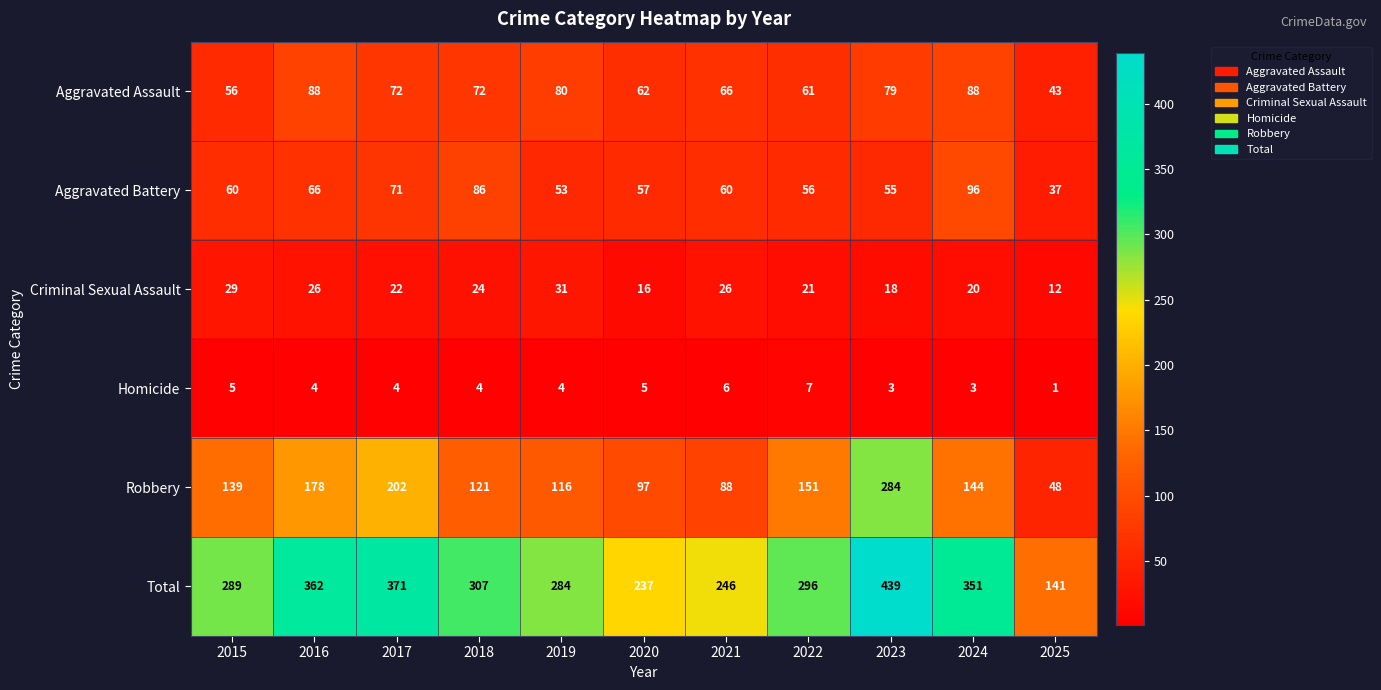

How many categories are shown in the chart?

11